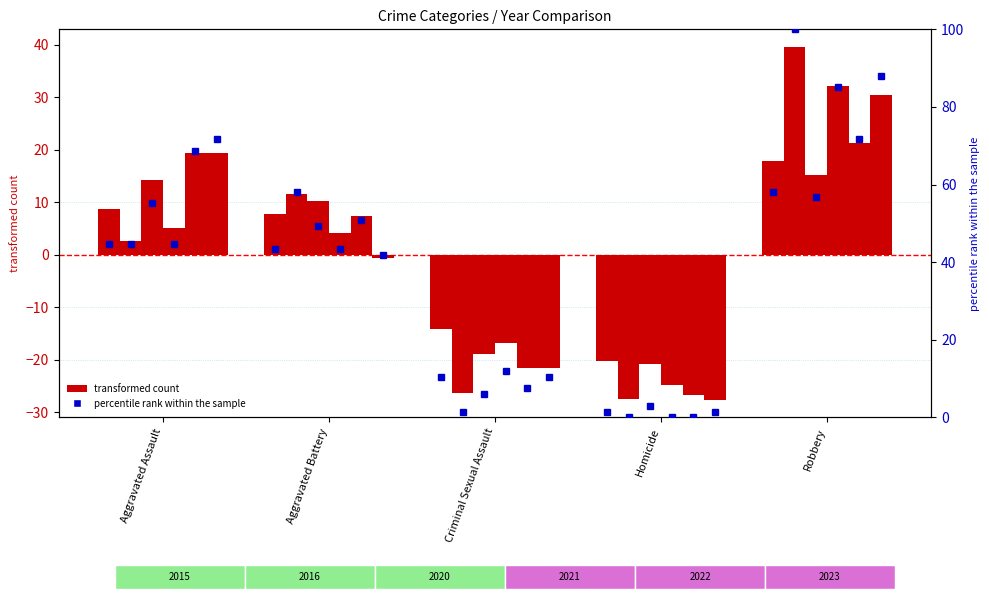

How many values in the 2016 series exceed 2?

3